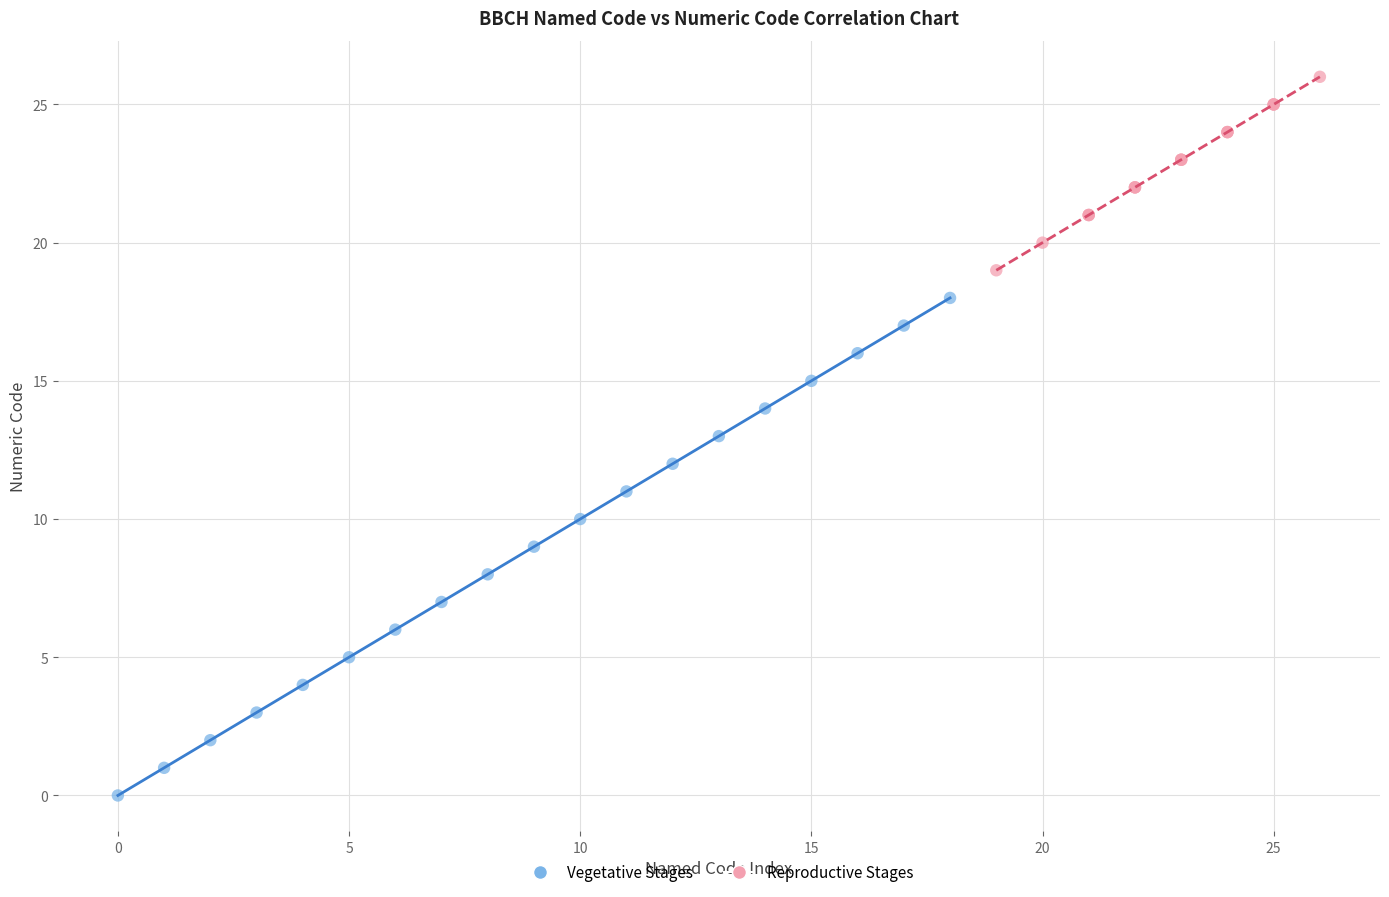

Which series reaches the minimum Y coordinate?

Vegetative Stages